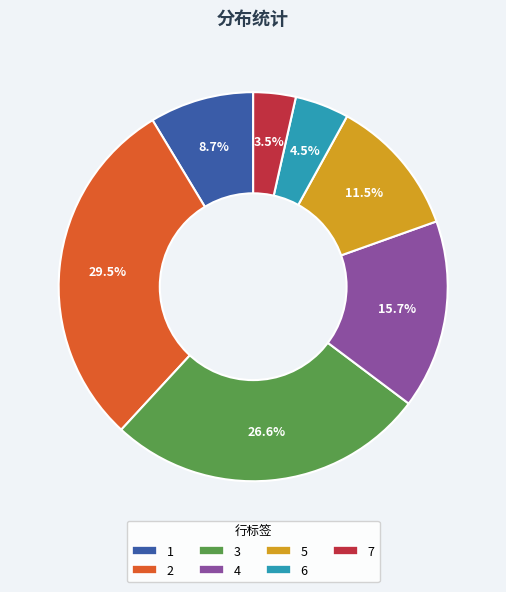

To the nearest percent, what is the combined percentage of 5 and 4?

27%